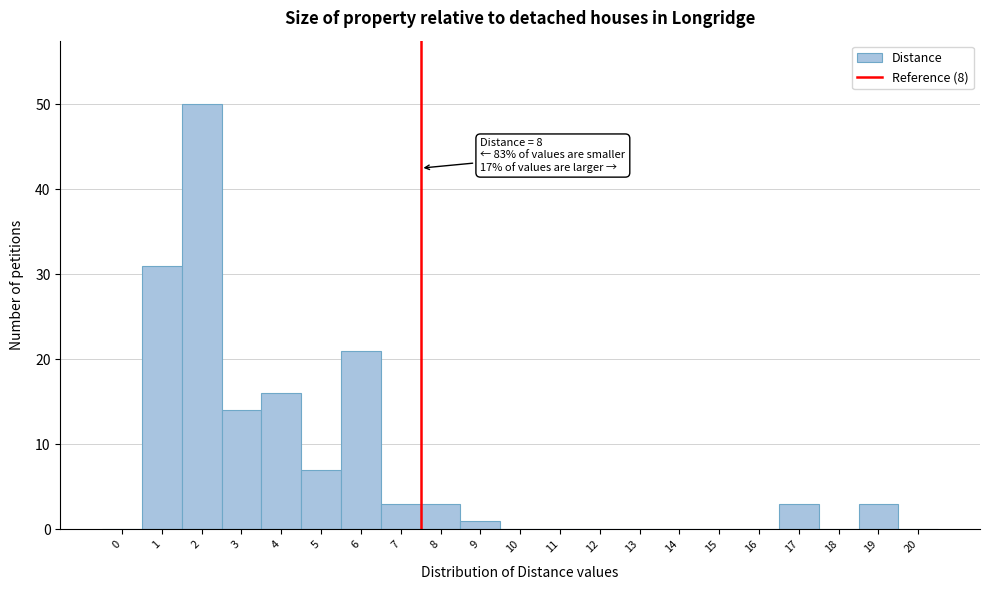

Reading left to right, list all the values displayed in this chart.

0=0	1=31	2=50	3=14	4=16	5=7	6=21	7=3	8=3	9=1	10=0	11=0	12=0	13=0	14=0	15=0	16=0	17=3	18=0	19=3	20=0